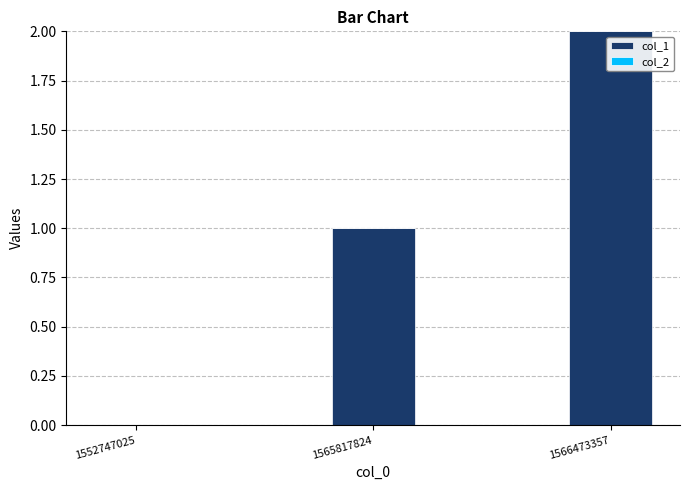

Between 1566473357 and 1552747025, which is larger?

1566473357